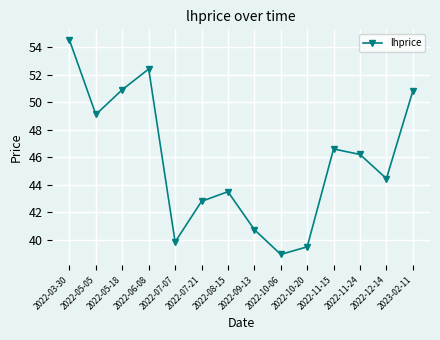

What is the sum of the values at 2022-10-20 and 2022-05-05?

88.6